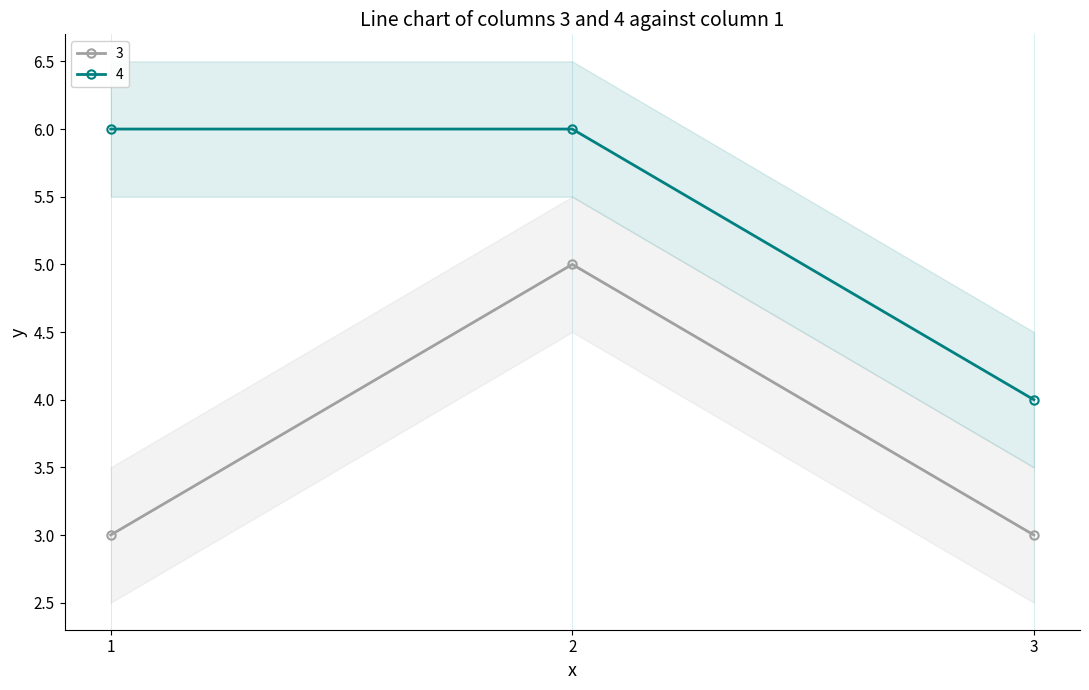

How many lines are shown in the chart?

2